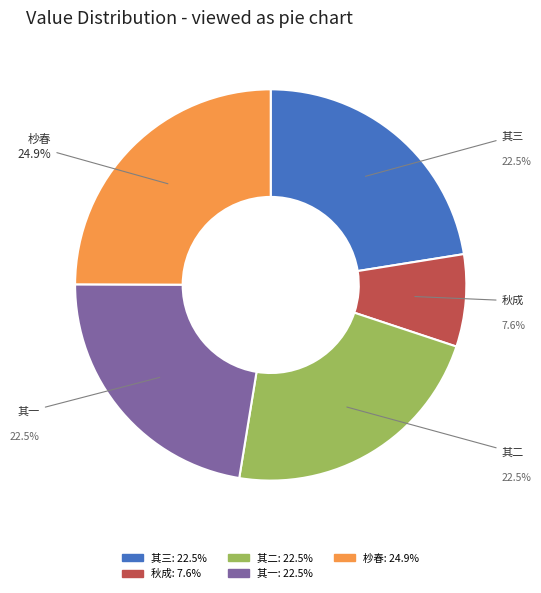

Does any single category account for the majority?

No